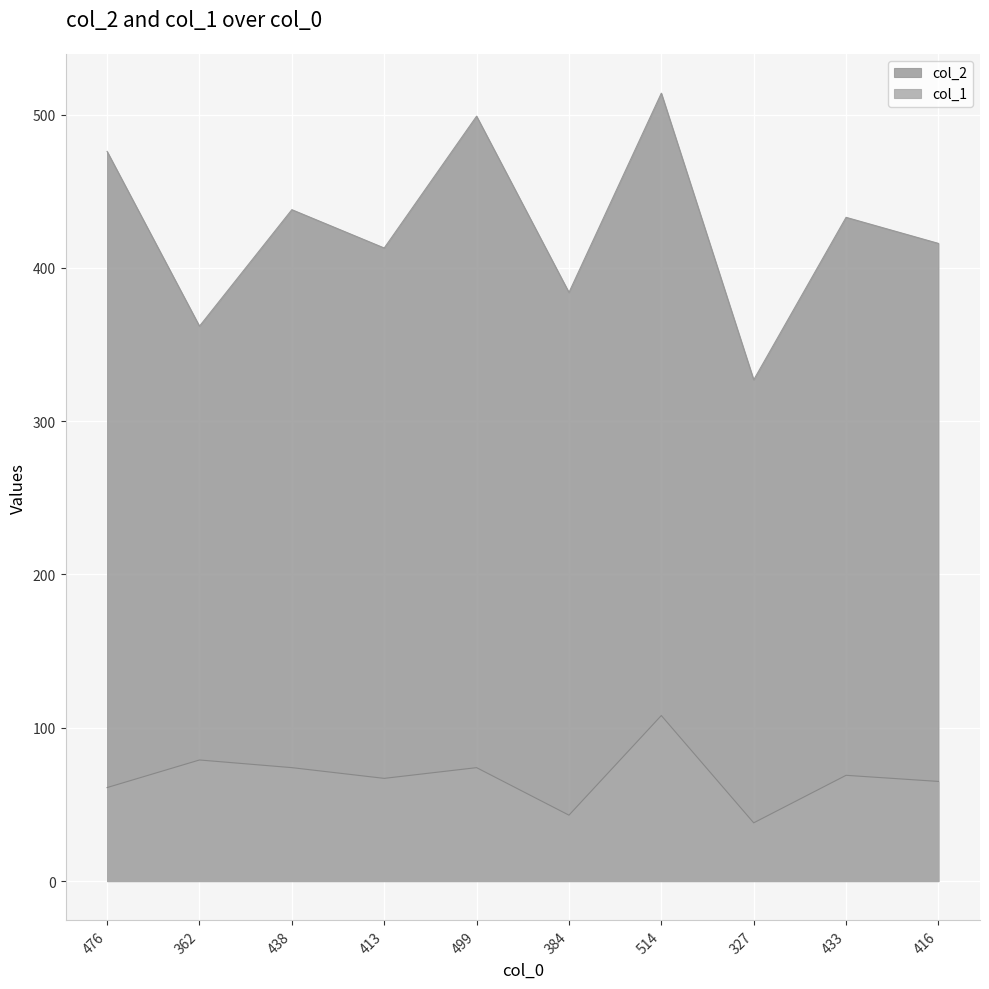

The col_2 series shows 545 at 413. True or false?

False